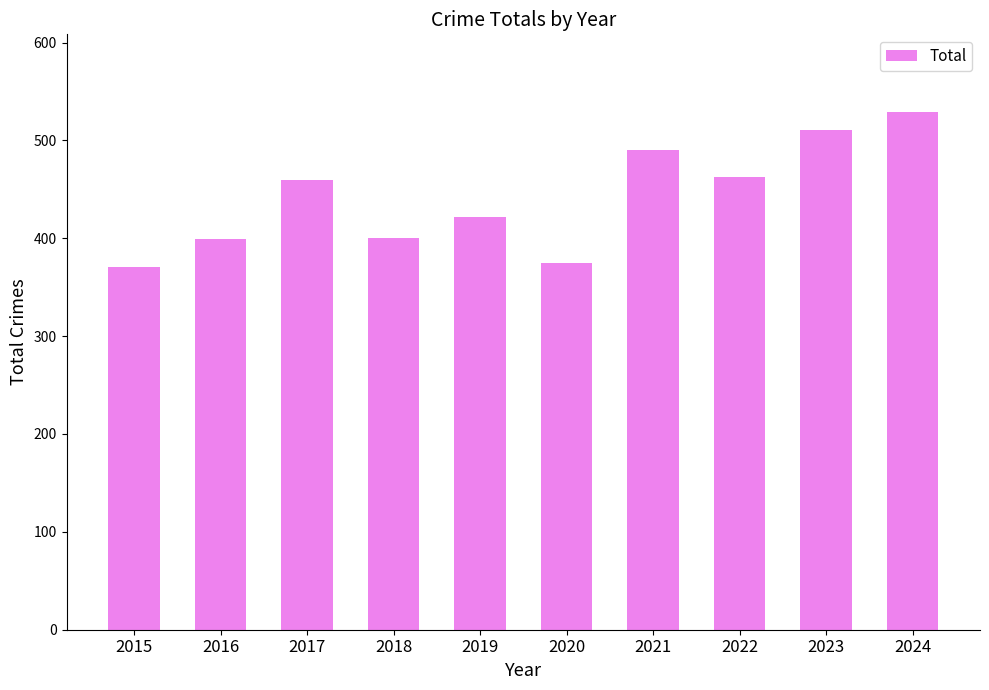

Is it true that the value at 2023 is 511?

True